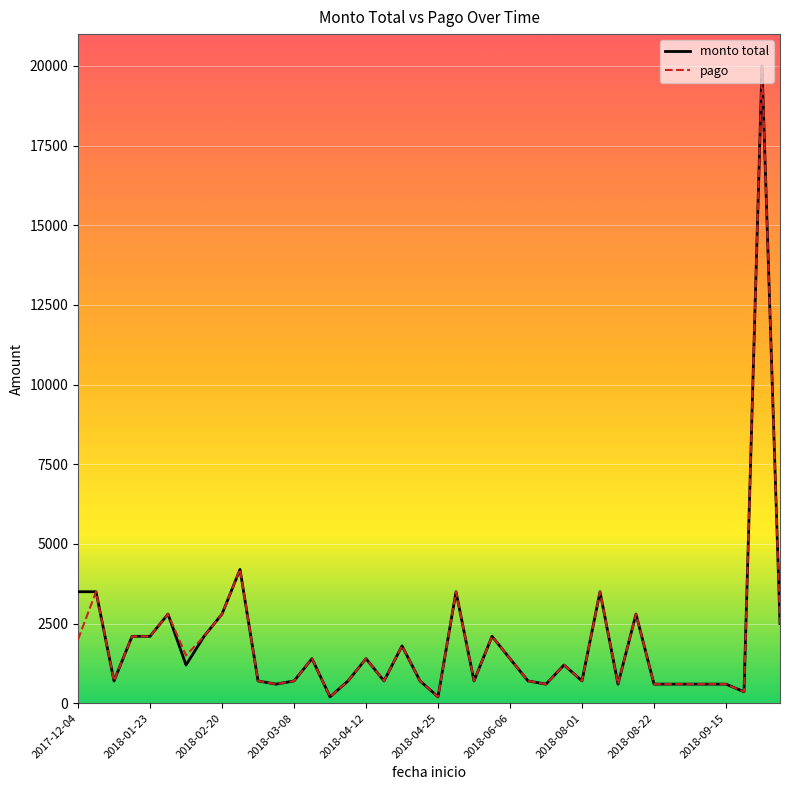

Does the chart have visible grid lines?

Yes